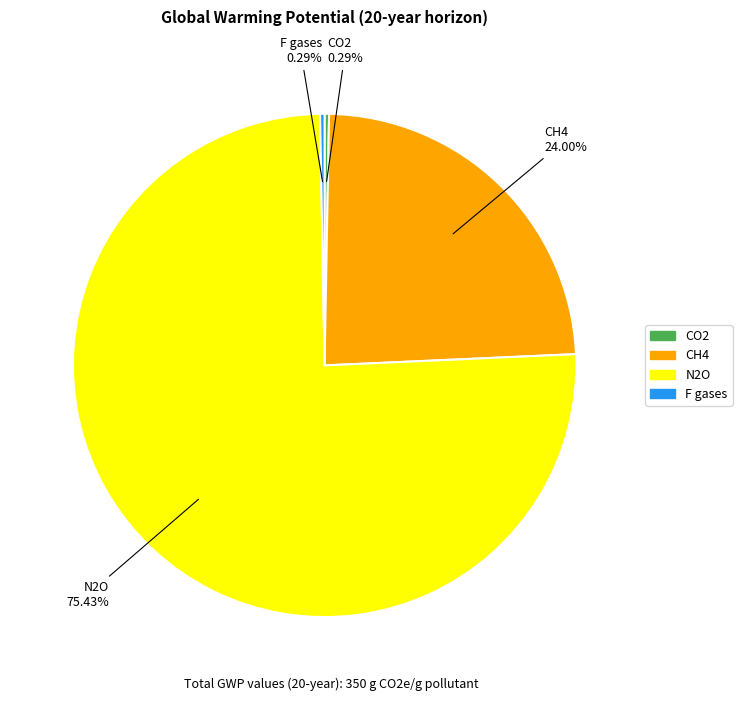

To the nearest percent, what is the difference between the largest and smallest slice percentages?

75%